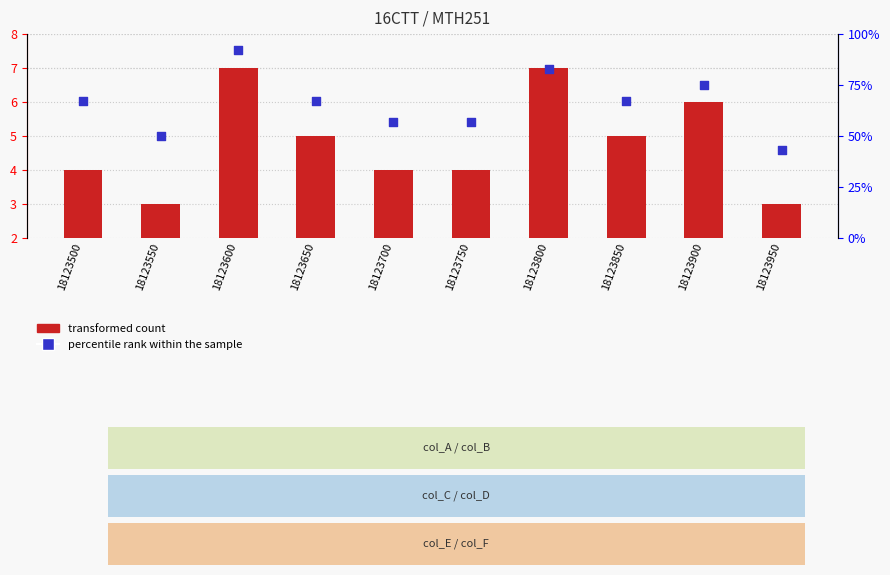

Is the value of percentile rank within the sample at 18123650 greater than the value of transformed count at 18123800?

Yes